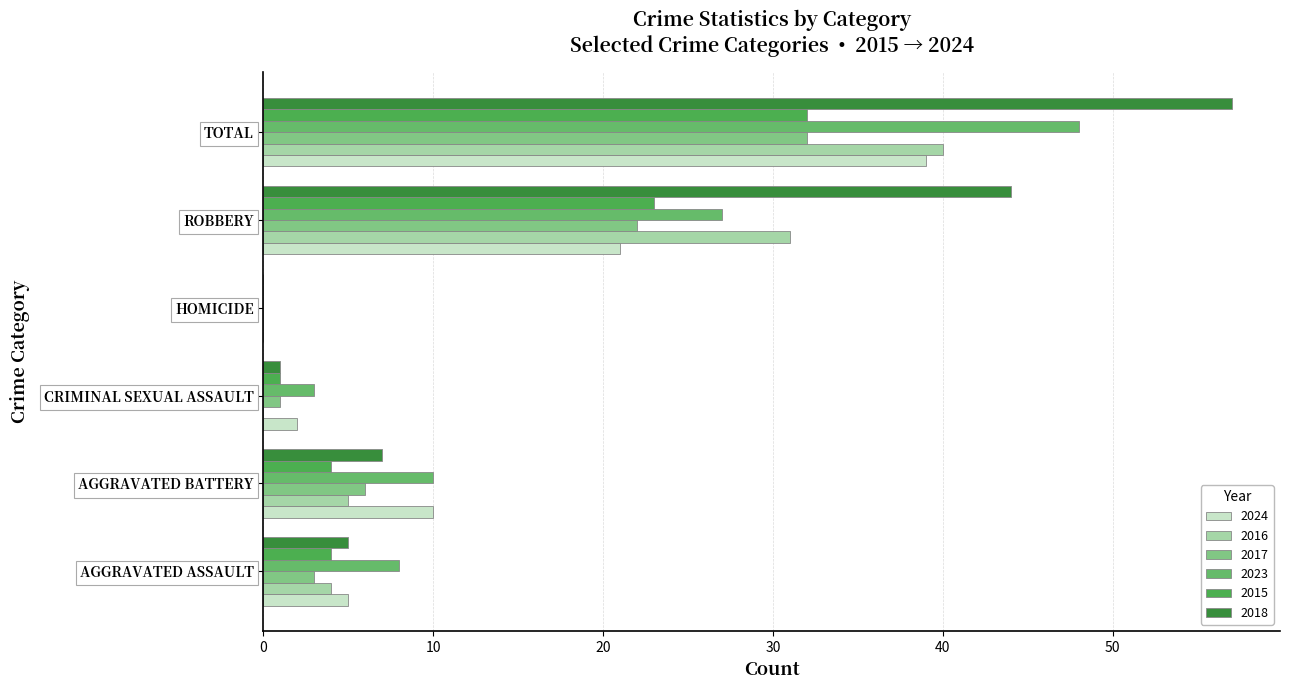

At which label does 2024 reach its minimum?

HOMICIDE